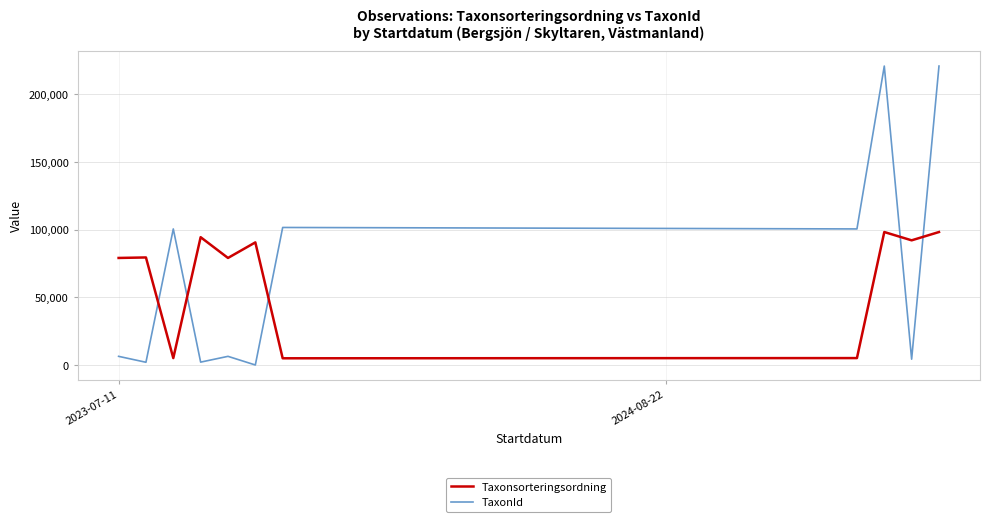

How many times do Taxonsorteringsordning and TaxonId cross each other?

5